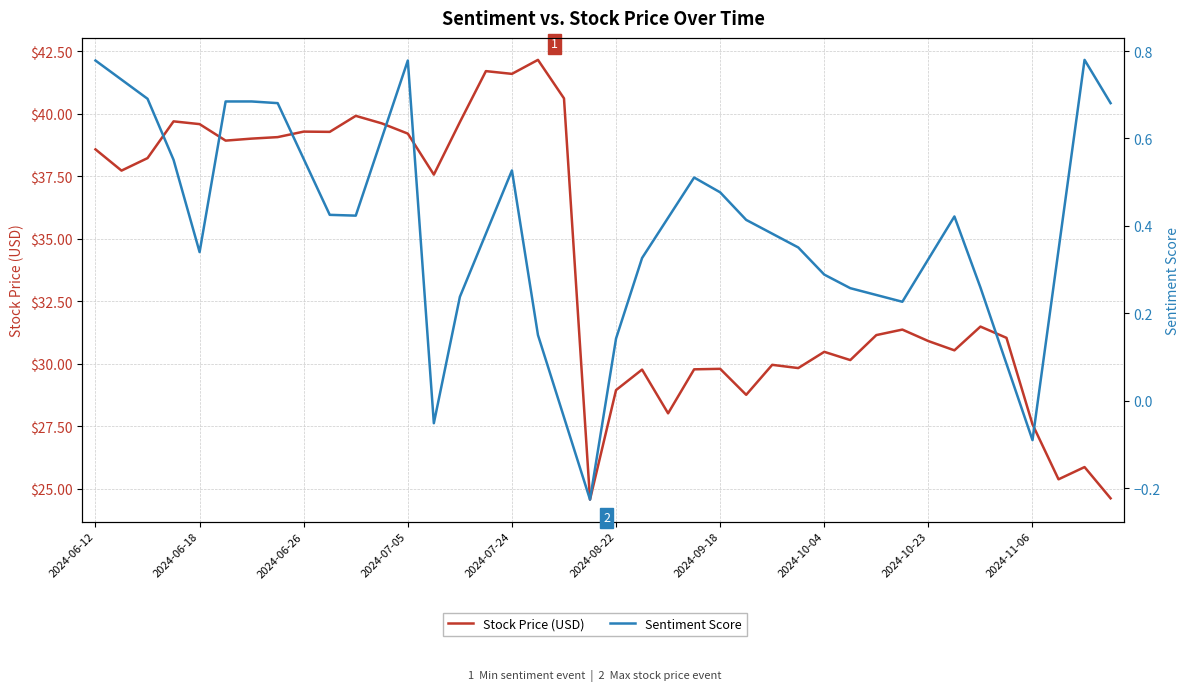

What position from the right is 2024-11-06?

4